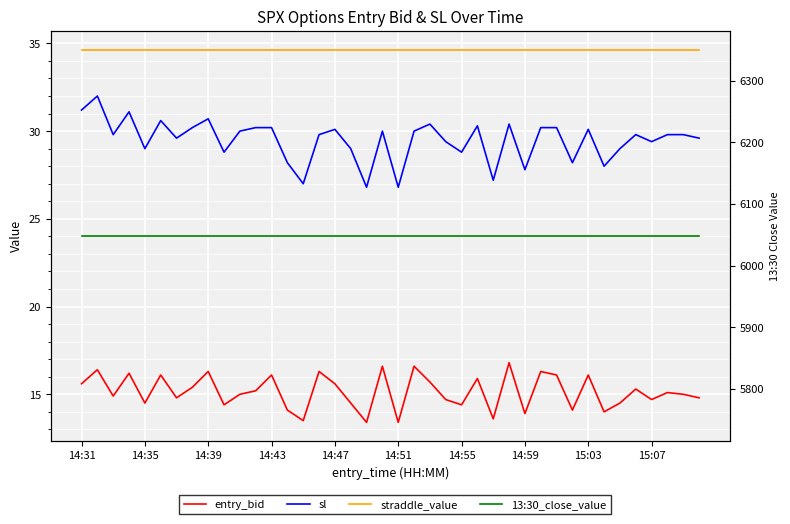

What is the difference between the highest and lowest values at 35?

6032.9